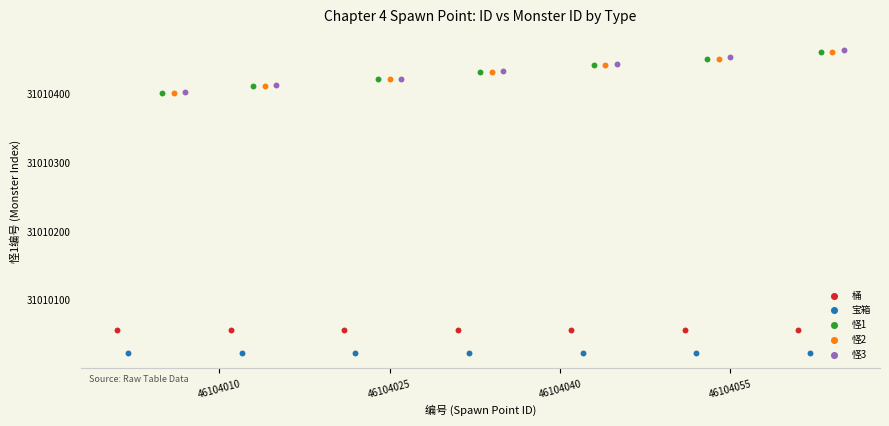

Which series reaches the minimum Y coordinate?

宝箱